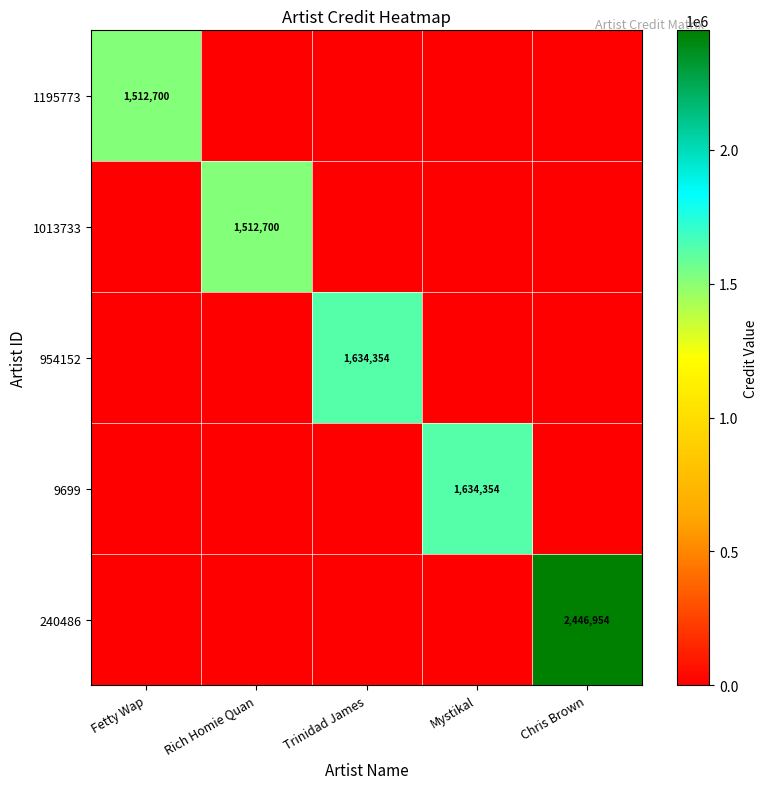

What is the difference between the 9699 values at Mystikal and Rich Homie Quan?

1634354